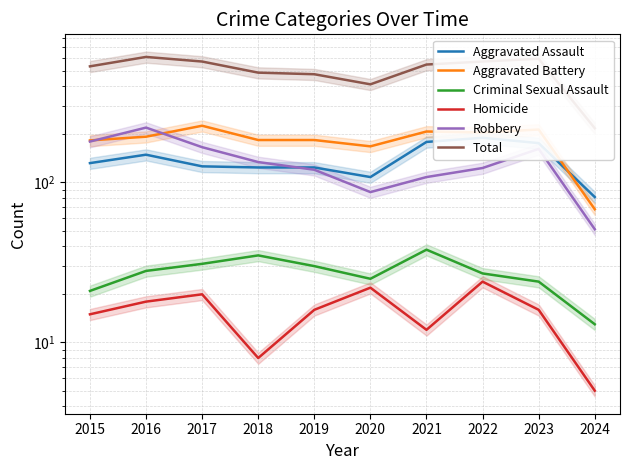

How many series are shown in this chart?

6